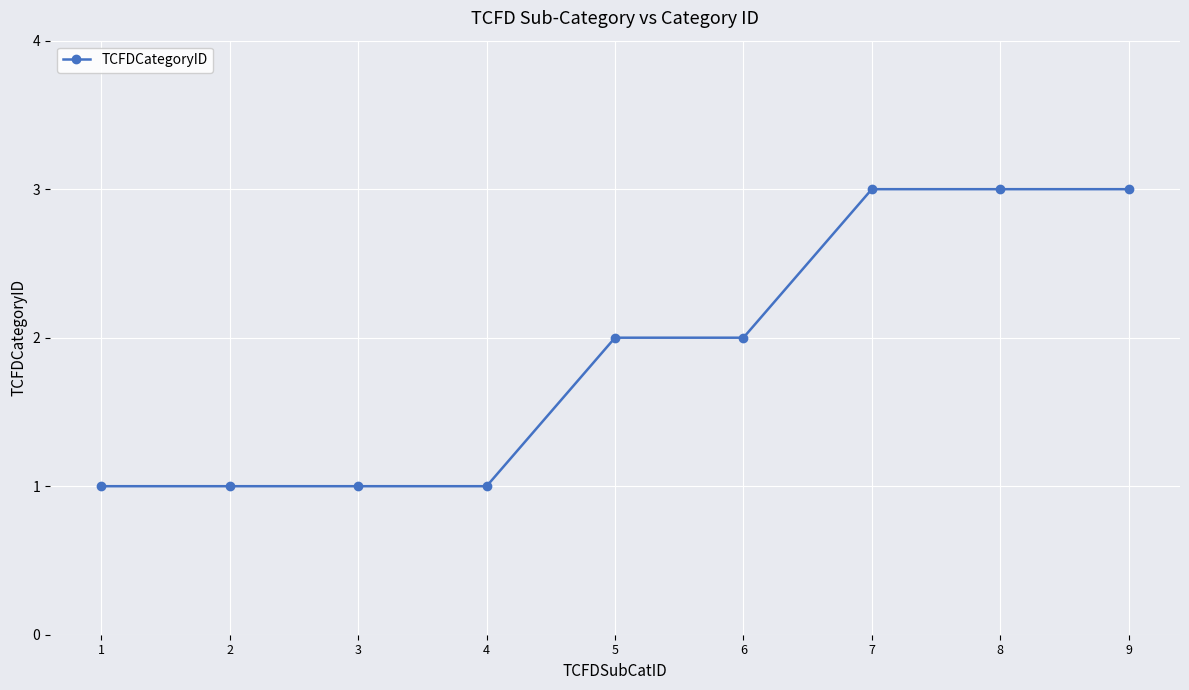

What is the greatest value displayed?

3